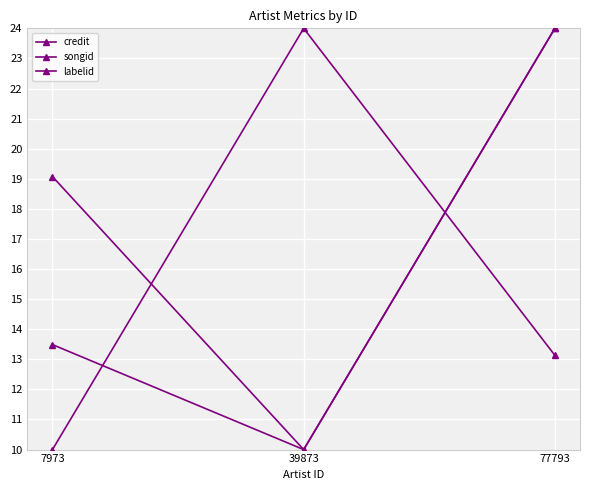

Read the songid value at 7973.

19.1